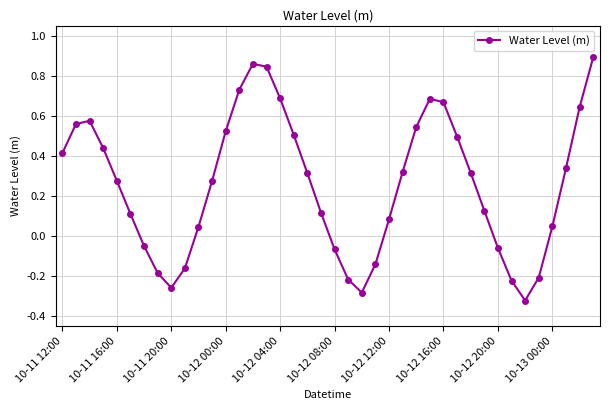

How many points are higher than both their immediate neighbors (excluding endpoints)?

3